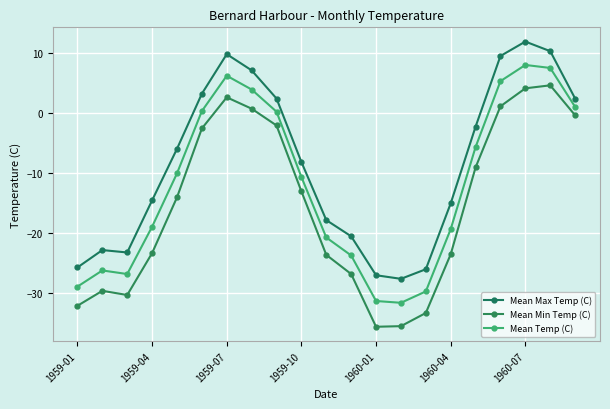

Rank the series by their average value, from highest to lowest.

Mean Max Temp (C), Mean Temp (C), Mean Min Temp (C)